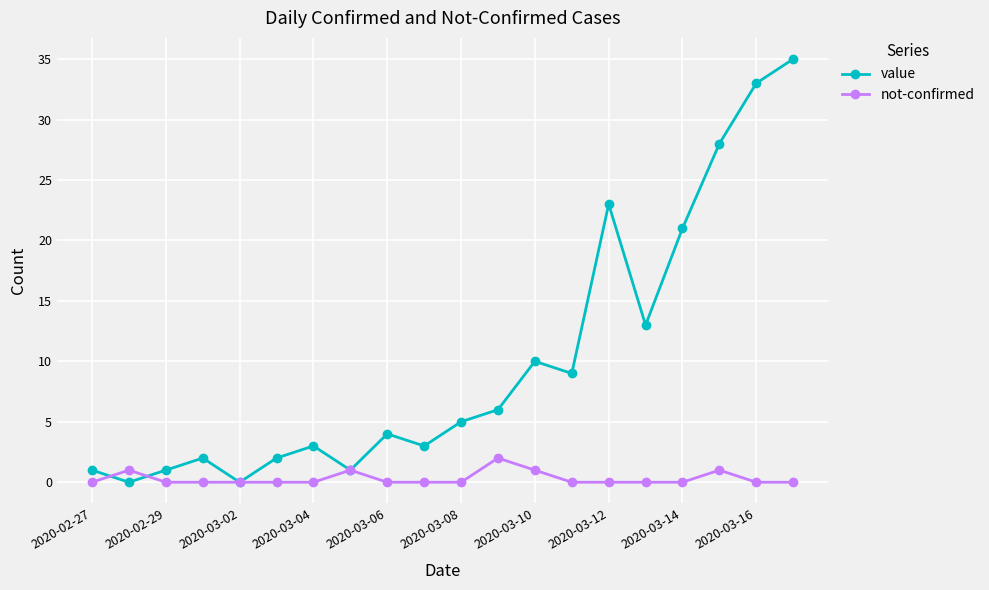

List the series in order of their overall mean, lowest first.

not-confirmed, value